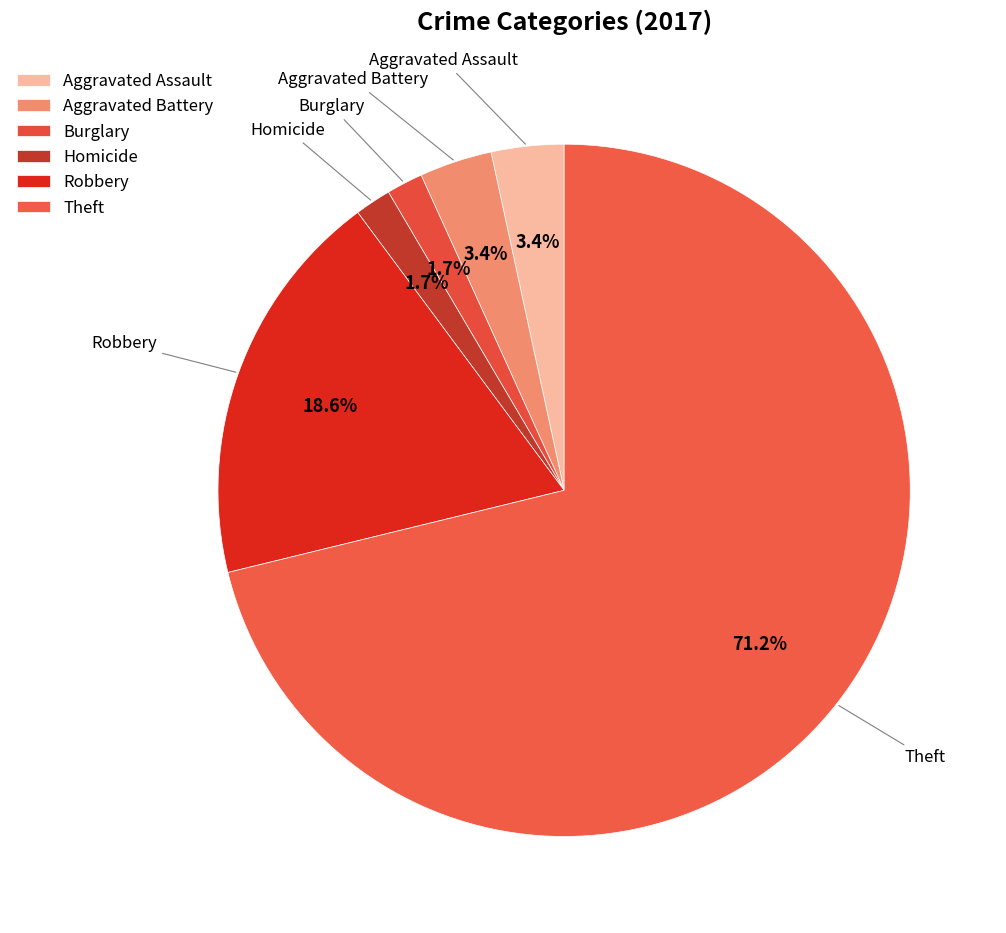

Approximately how many times larger is the value at Aggravated Battery compared to Robbery?

0.2